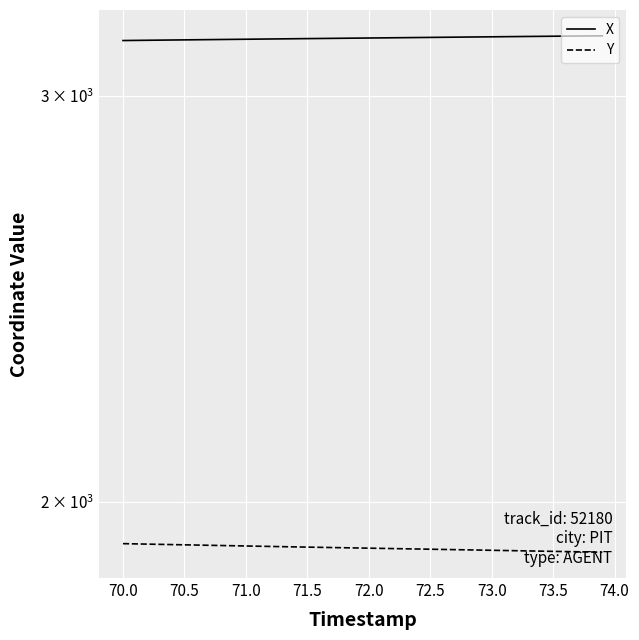

What is the average value of the Y series?

1909.8